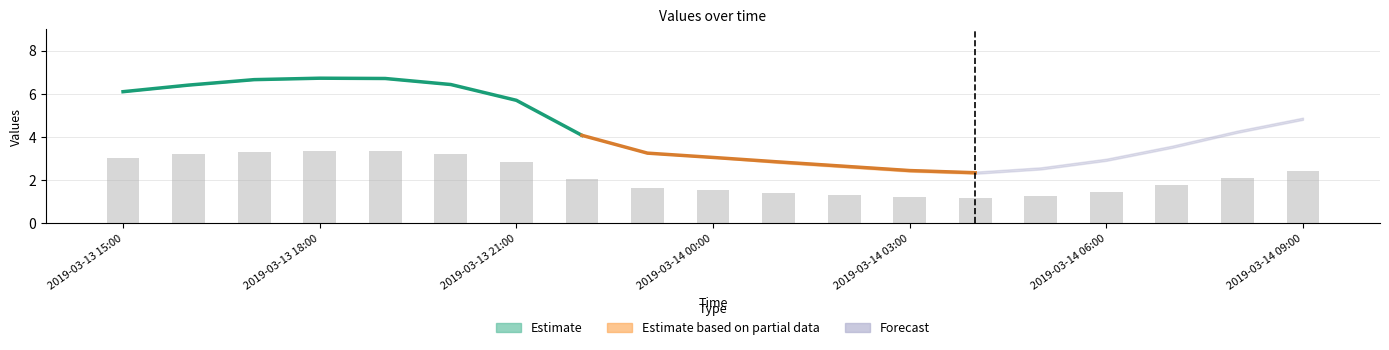

At which category is the sum across all series the highest?

2019-03-13 18:00